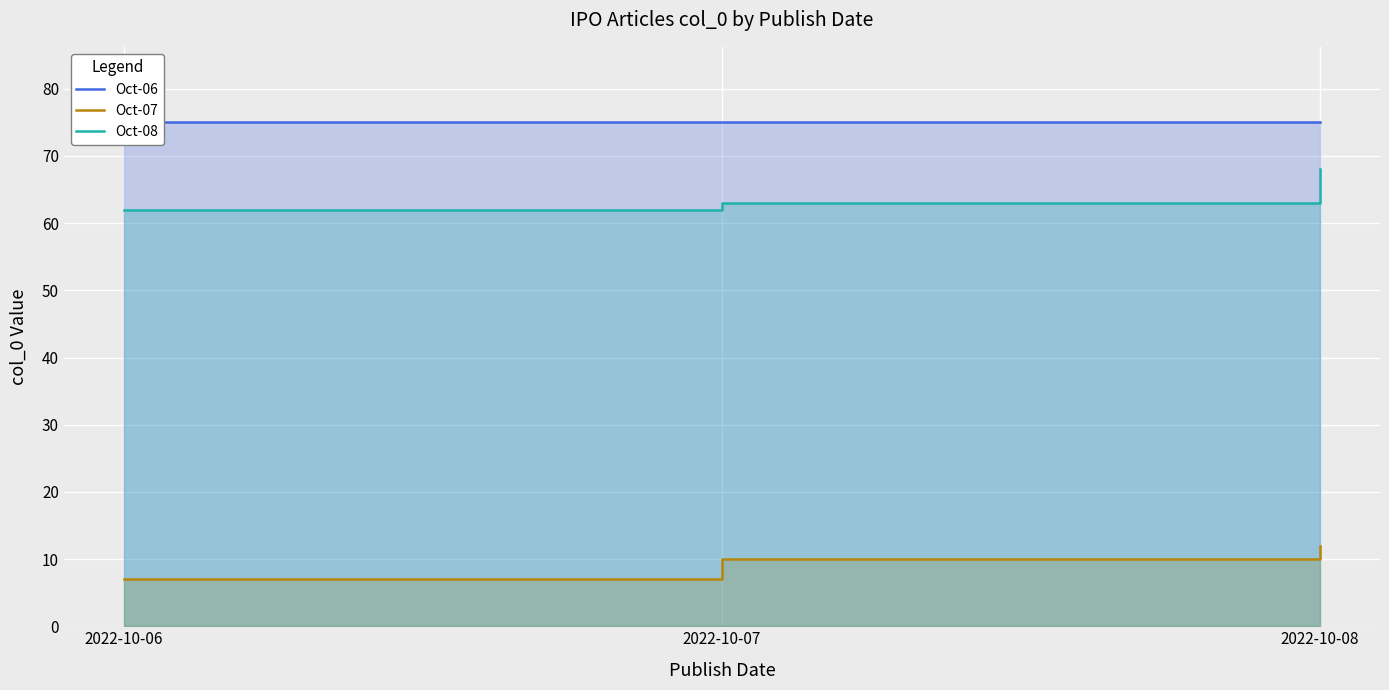

Which series changed the most between 2022-10-06 and 2022-10-08?

Oct-08